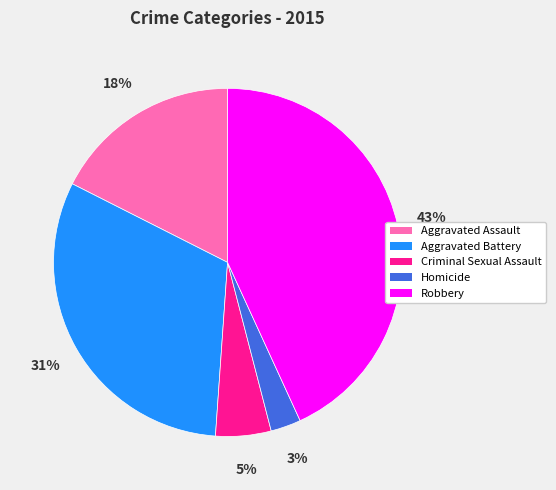

Does Homicide represent more than half of the total?

No